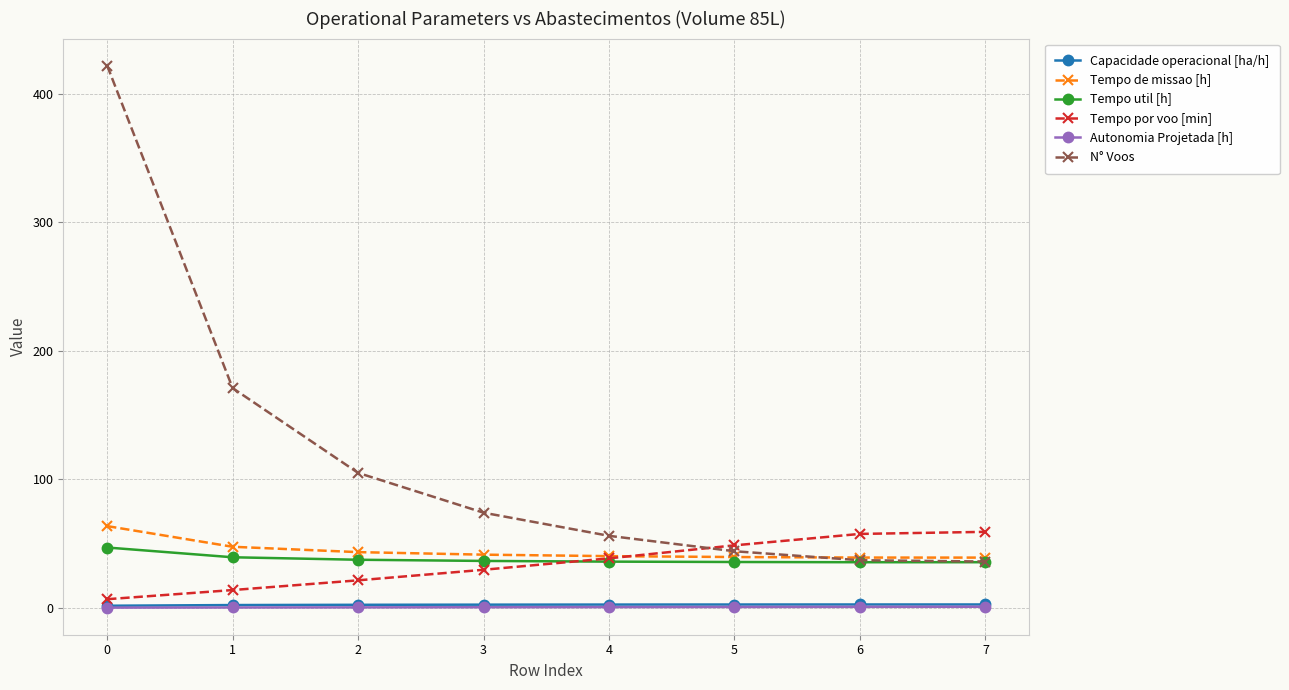

What is the spread (max minus min) of values at 3?

73.6